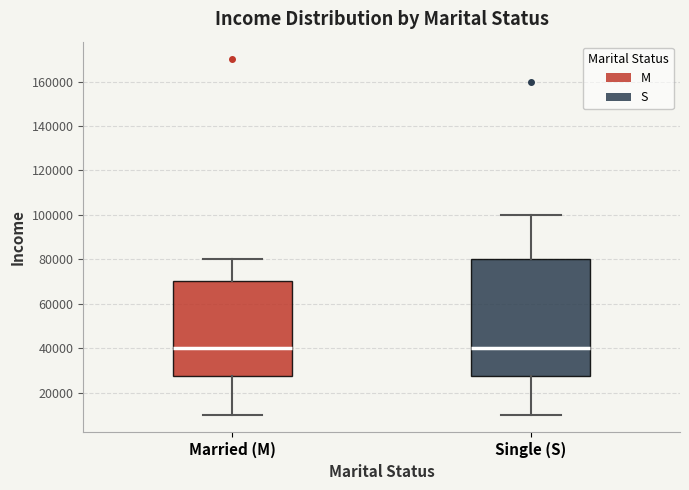

Where is the upper edge of the box for Single (S) on the y-axis? The values are not printed on the chart, so give them approximately, as read against the axis.

80000